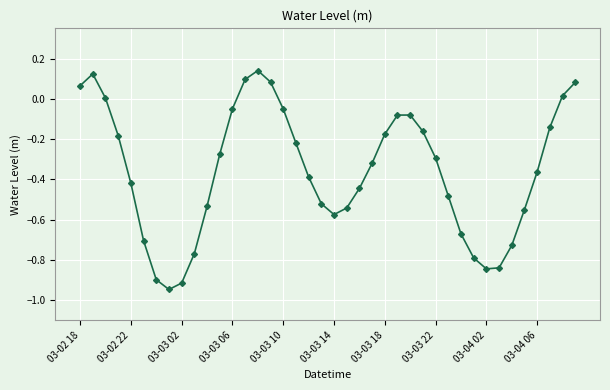

What is the difference between the second highest and second lowest values?

1.0